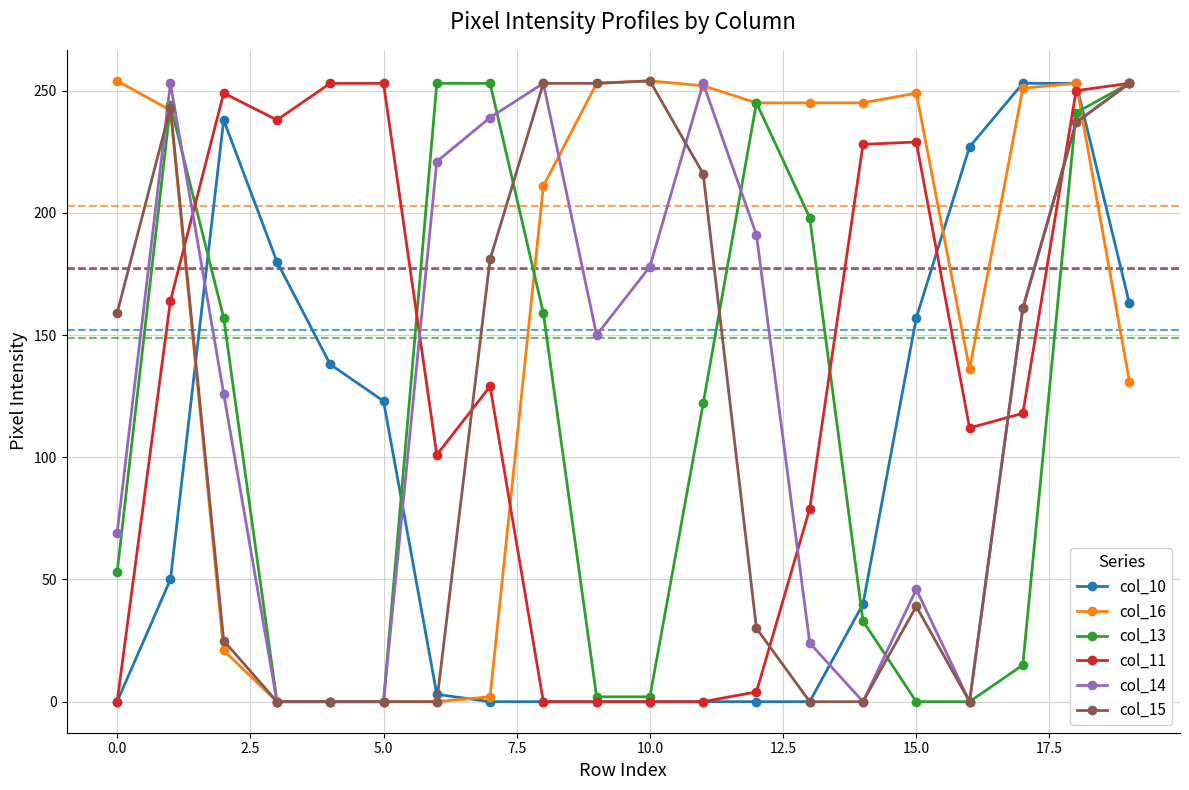

What is the value of the col_11 point at the 7th from the left?

101